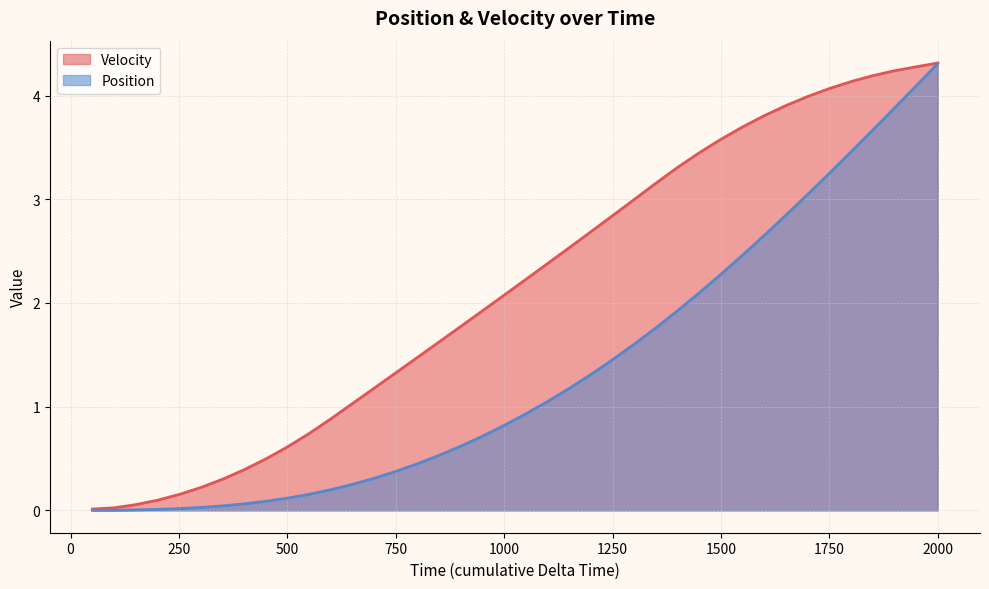

Which category has the highest value in the Position series?

2000